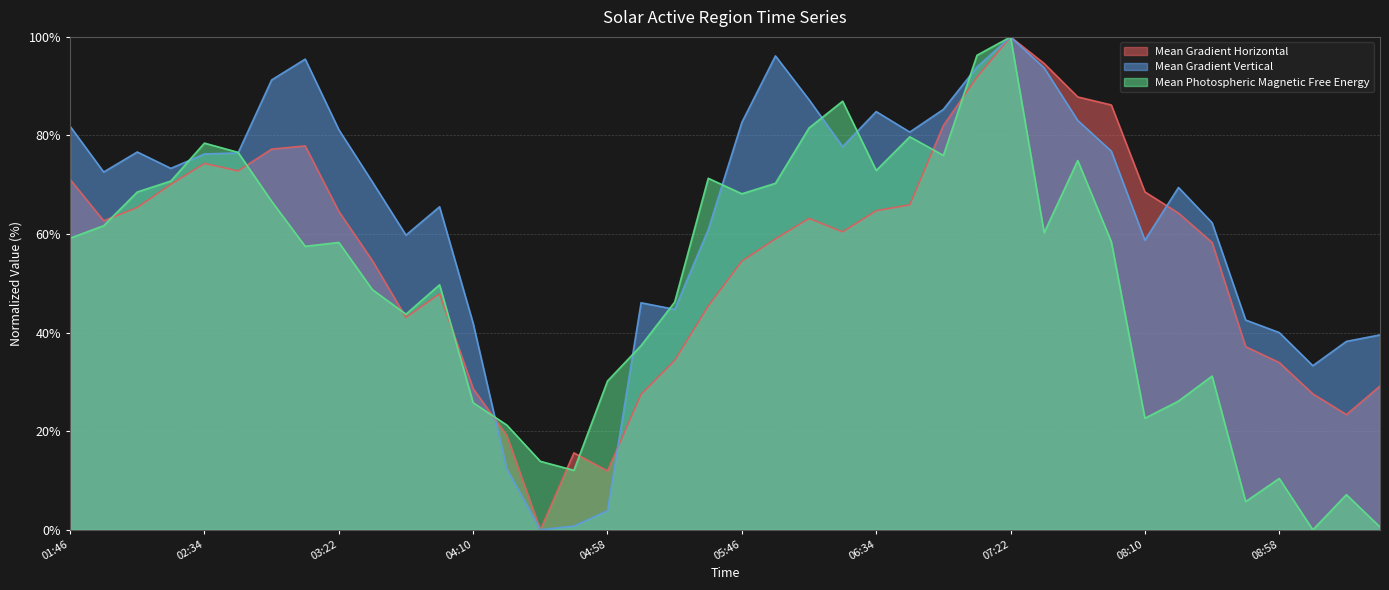

What position from the right is 2013/10/26 05:34?

21